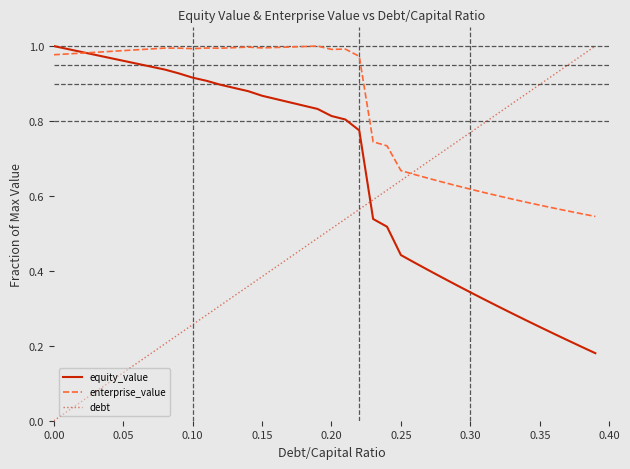

Rank the series by their average value, from lowest to highest.

debt, equity_value, enterprise_value